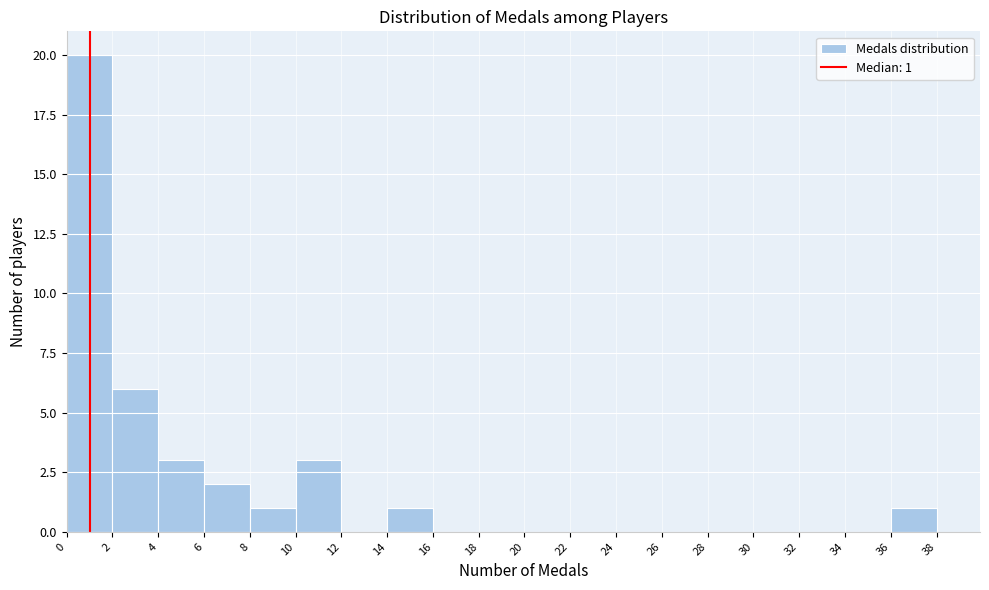

Which range on the x-axis has the tallest bar?

0 to 2